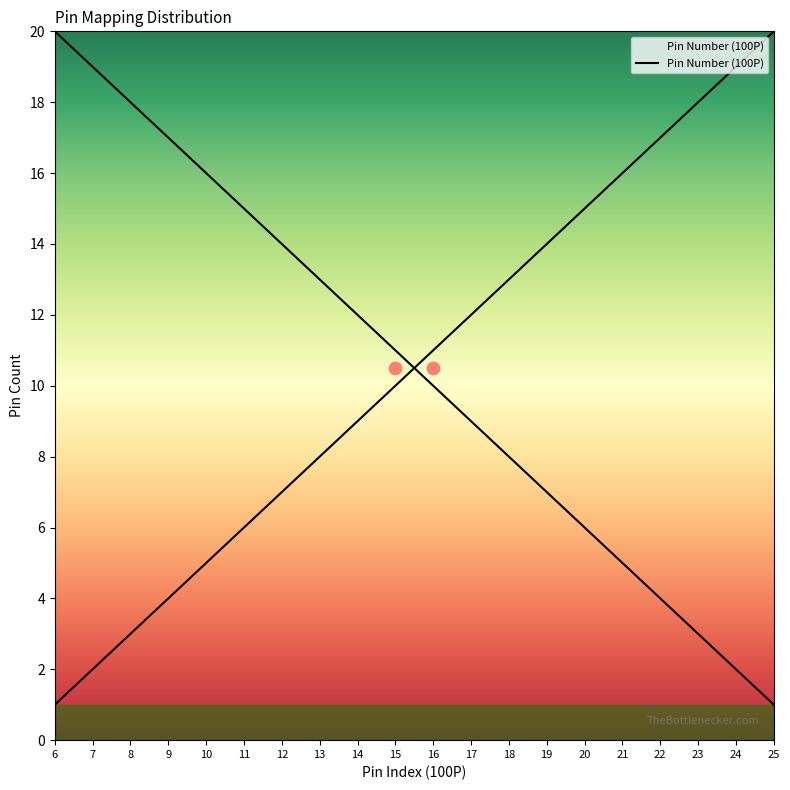

Which has a higher value, 6 or 18?

18